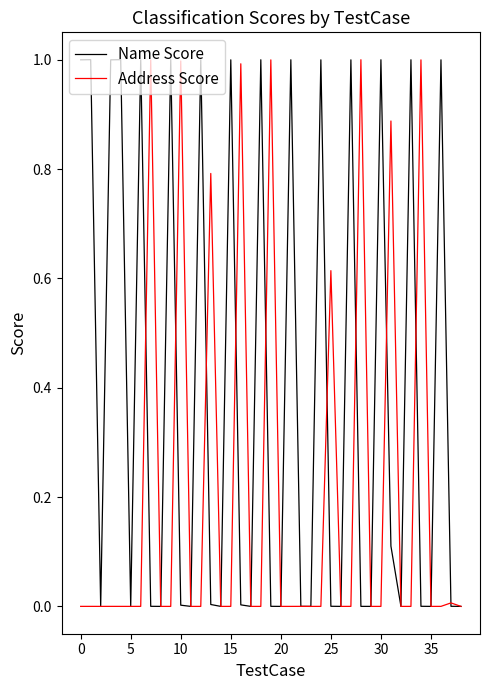

Which series has the largest total across all categories?

Name Score